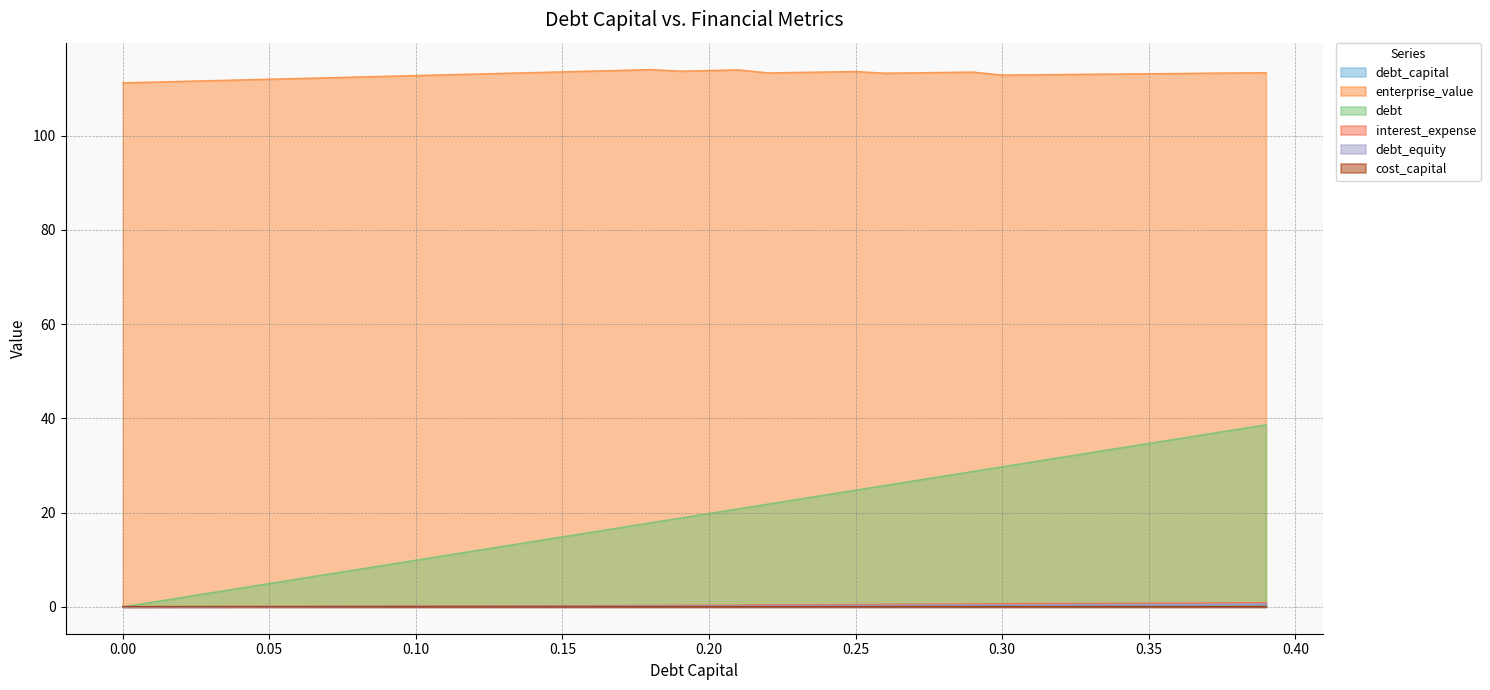

Is the value of interest_expense at 0.29 greater than the value of debt at 0.2?

No